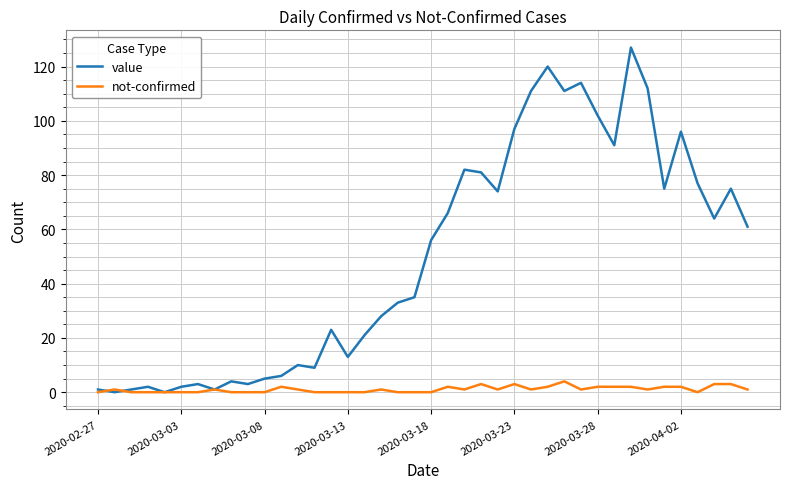

List the series in order of their peak value, highest first.

value, not-confirmed